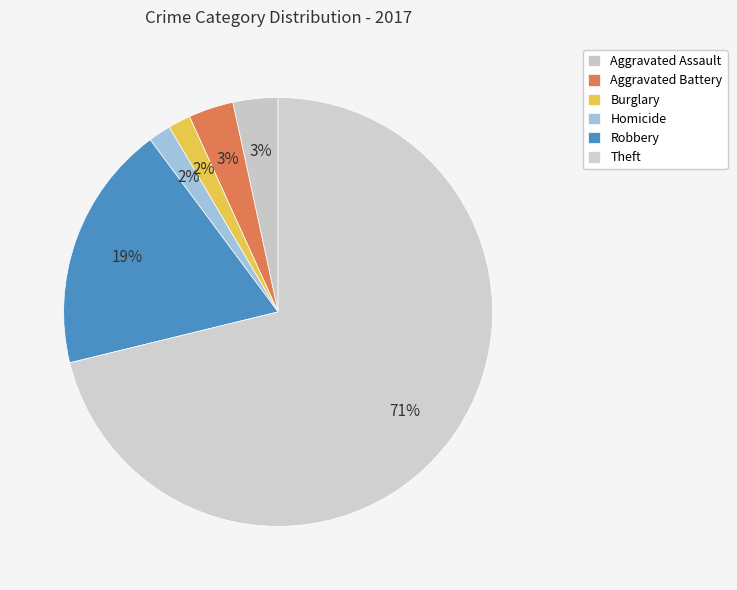

Which slice represents more than half of the pie?

Theft